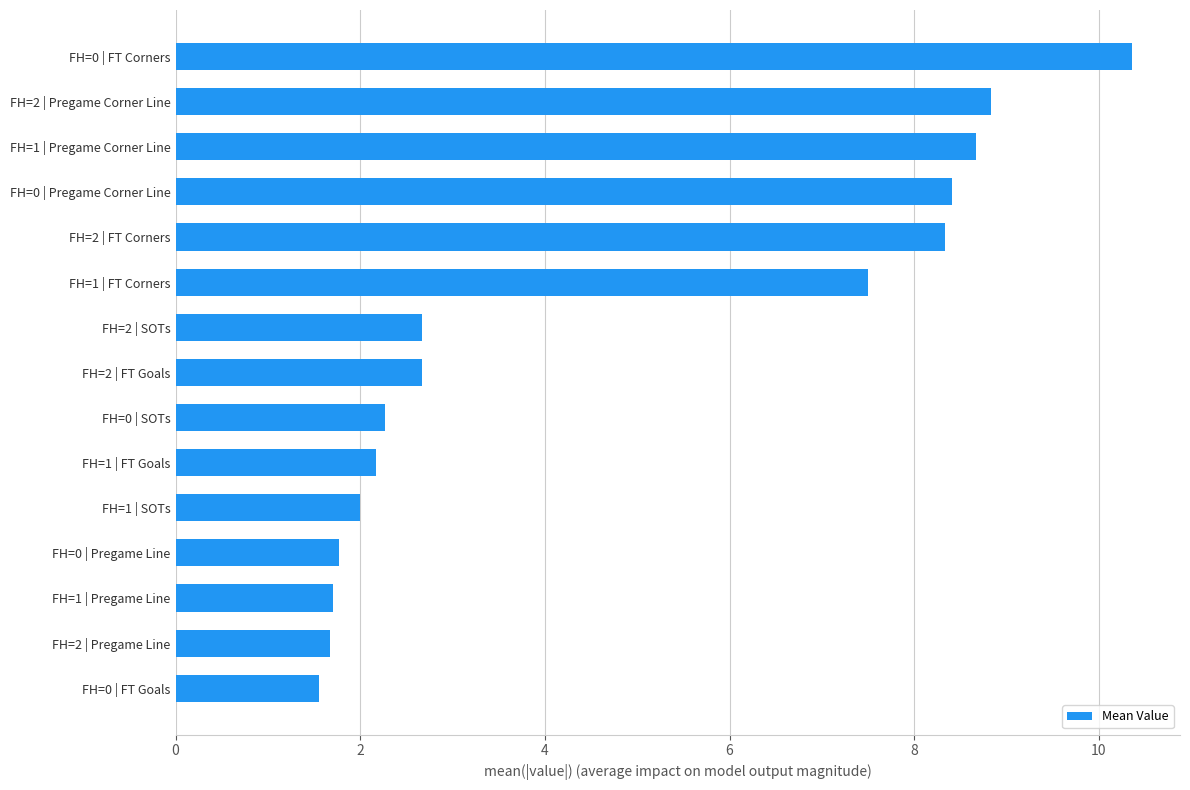

Reading top to bottom, what are all the values shown in this chart?

FH=0 | FT Corners=10.4	FH=2 | Pregame Corner Line=8.8	FH=1 | Pregame Corner Line=8.7	FH=0 | Pregame Corner Line=8.4	FH=2 | FT Corners=8.3	FH=1 | FT Corners=7.5	FH=2 | SOTs=2.7	FH=2 | FT Goals=2.7	FH=0 | SOTs=2.3	FH=1 | FT Goals=2.2	FH=1 | SOTs=2.0	FH=0 | Pregame Line=1.8	FH=1 | Pregame Line=1.7	FH=2 | Pregame Line=1.7	FH=0 | FT Goals=1.6